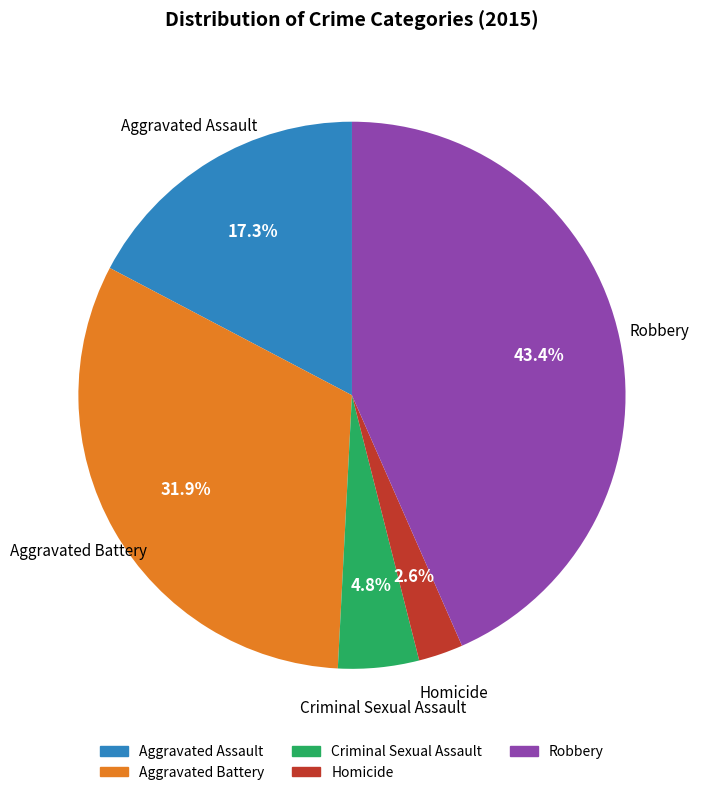

How many slices are in this pie chart?

5